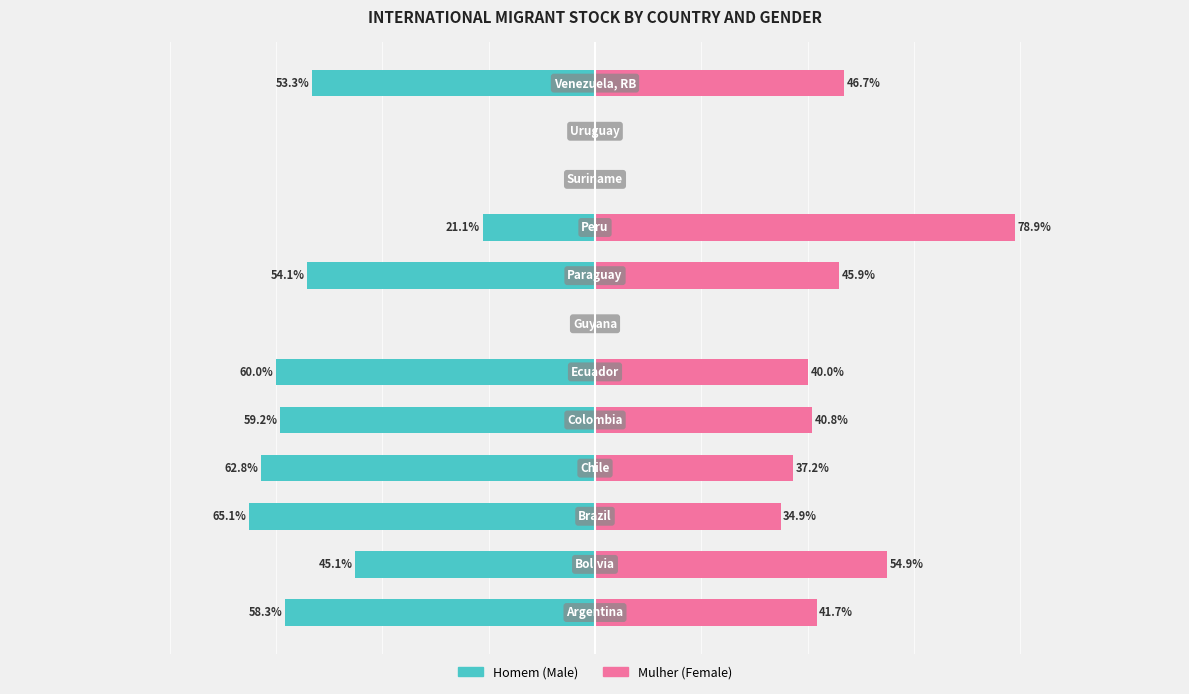

Does the chart contain any negative values?

Yes